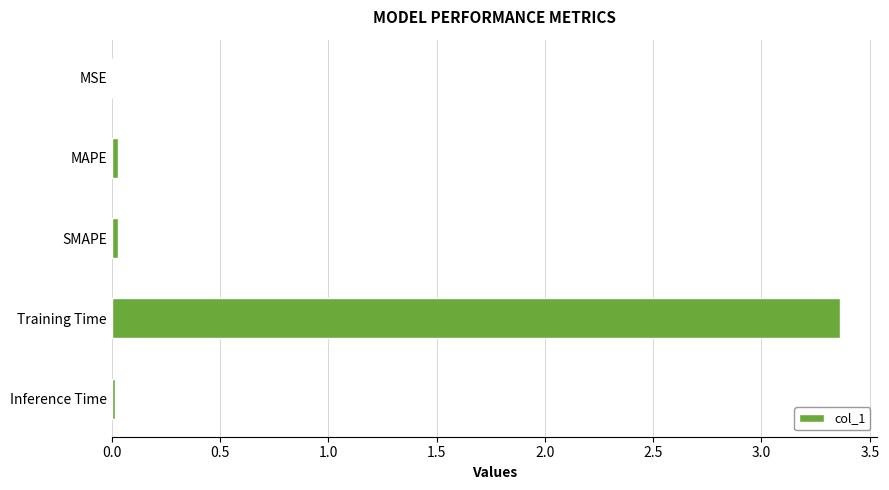

Between Inference Time and Training Time, which is larger?

Training Time